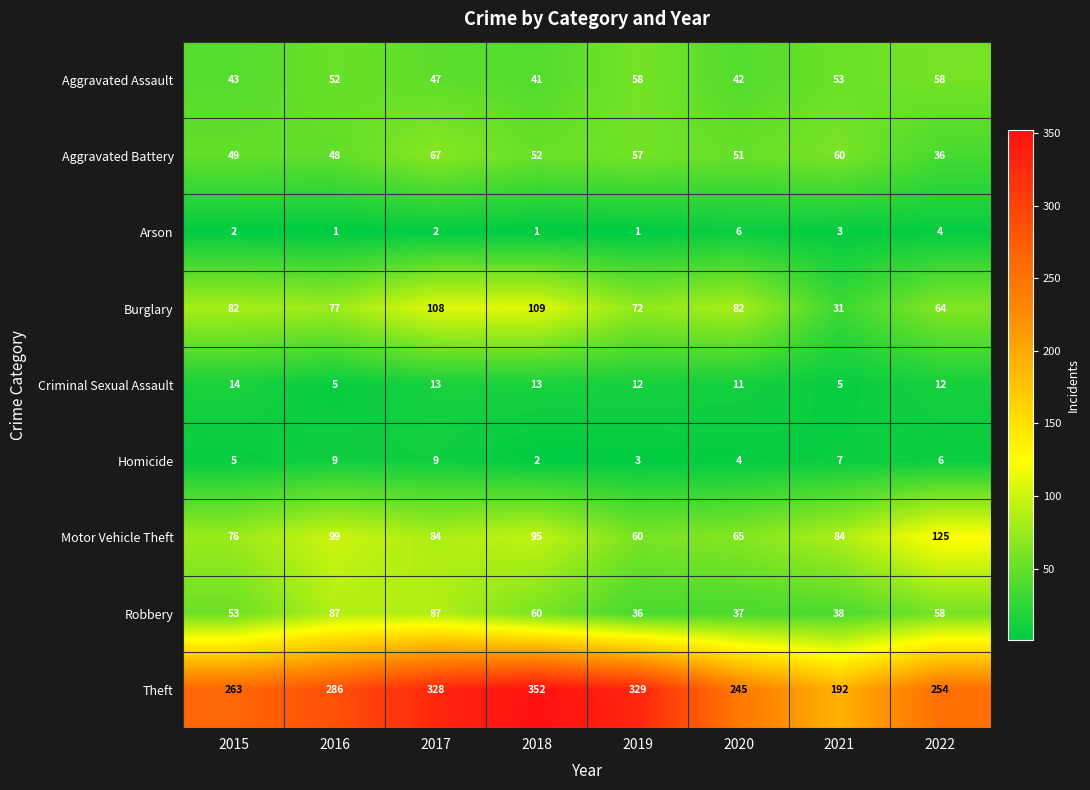

Is it true that Theft equals 379 at 2016?

False